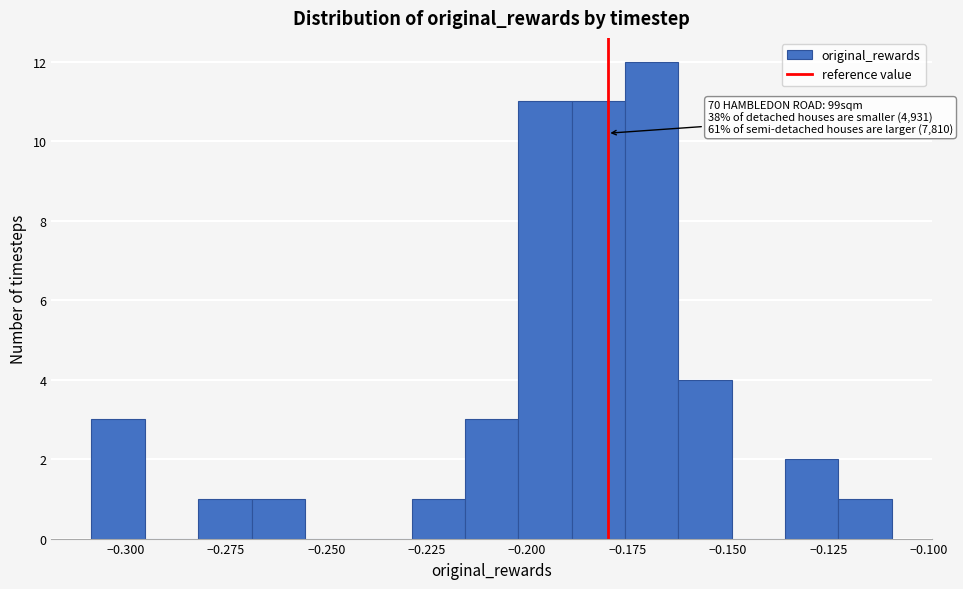

Around what value on the x-axis is the tallest bar? Give the approximate position of its centre, as read against the axis.

-0.170